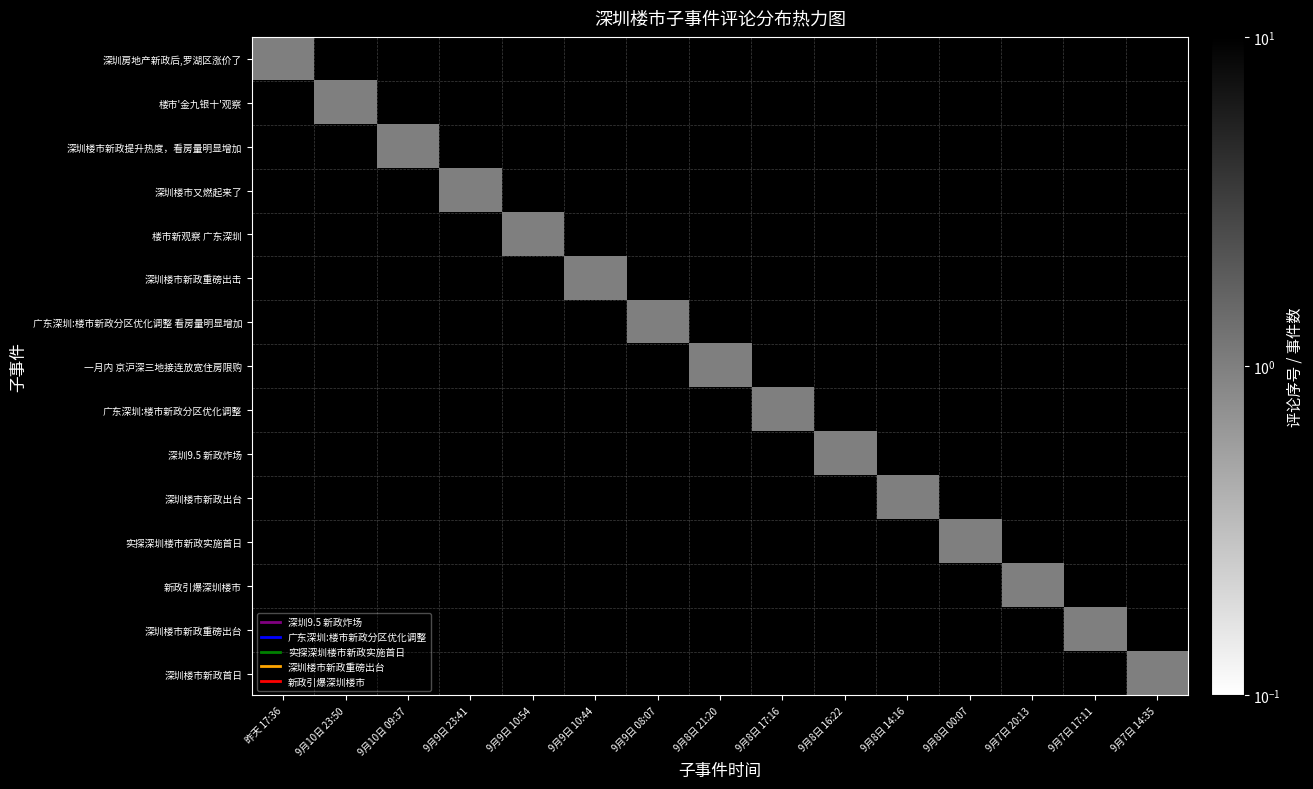

What is the total value across all series at 9月9日 08:07?

1